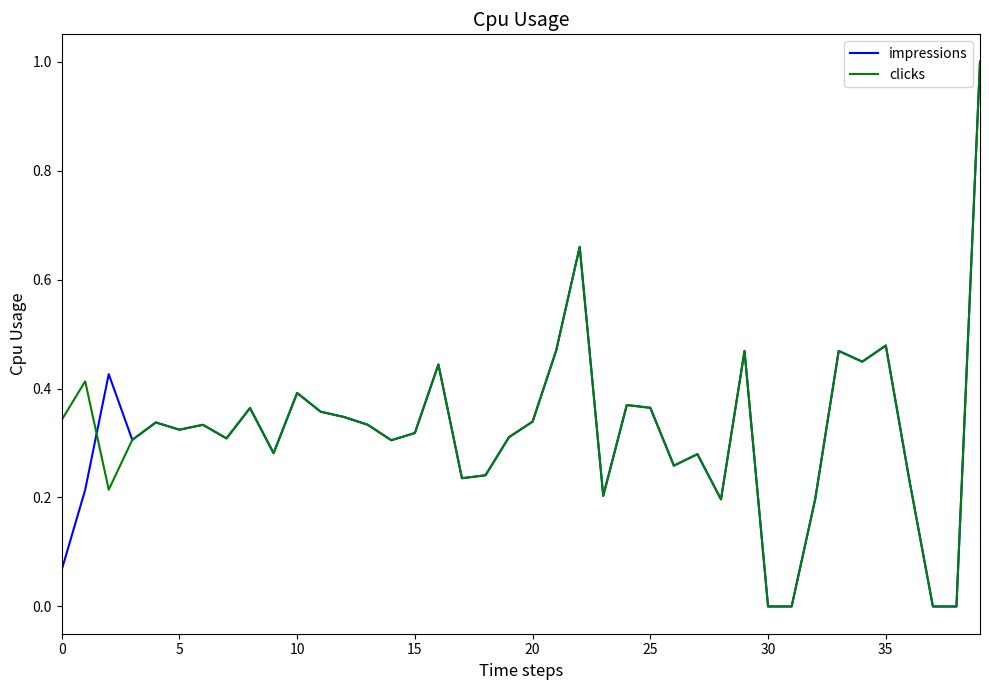

What are all the series names shown in the legend?

impressions, clicks